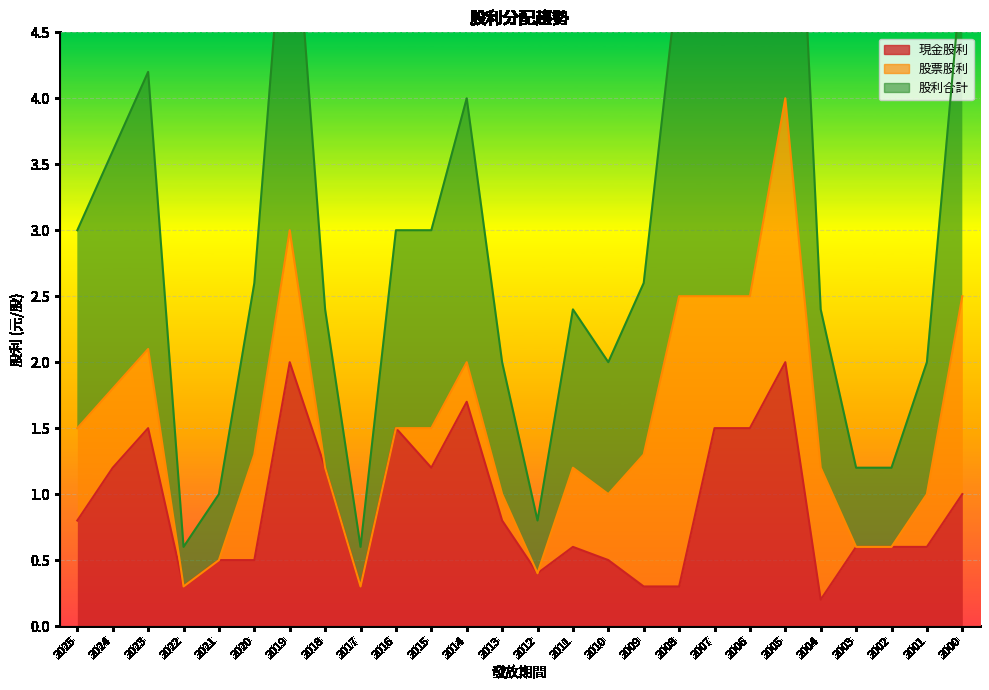

True or false: 股利合計 and 現金股利 cross at least once.

False